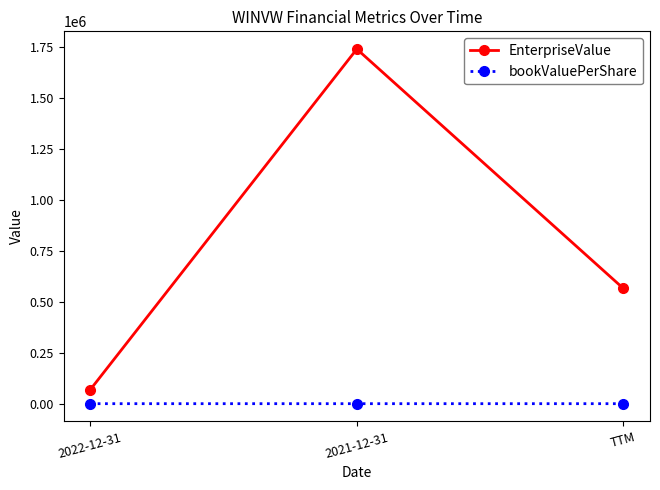

Count the bookValuePerShare values in the range 7 to 9.

2